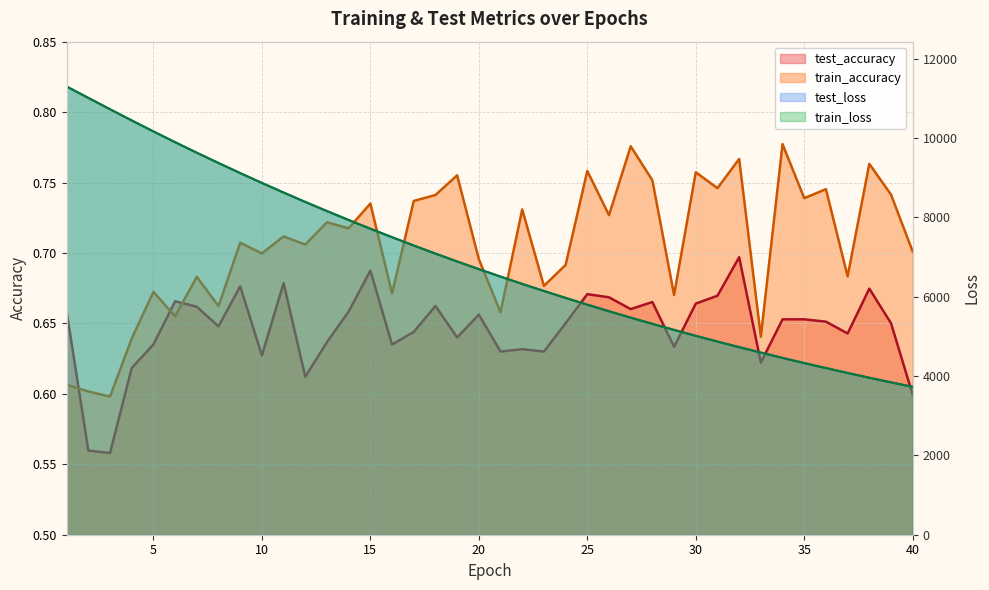

True or false: train_accuracy has a value of 1.2 at 27.

False